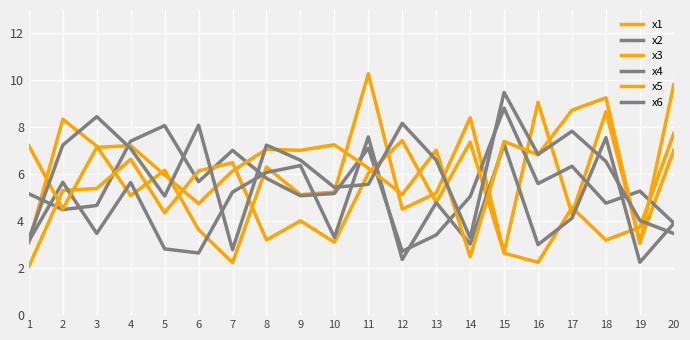

Which series has the largest total across all categories?

x5